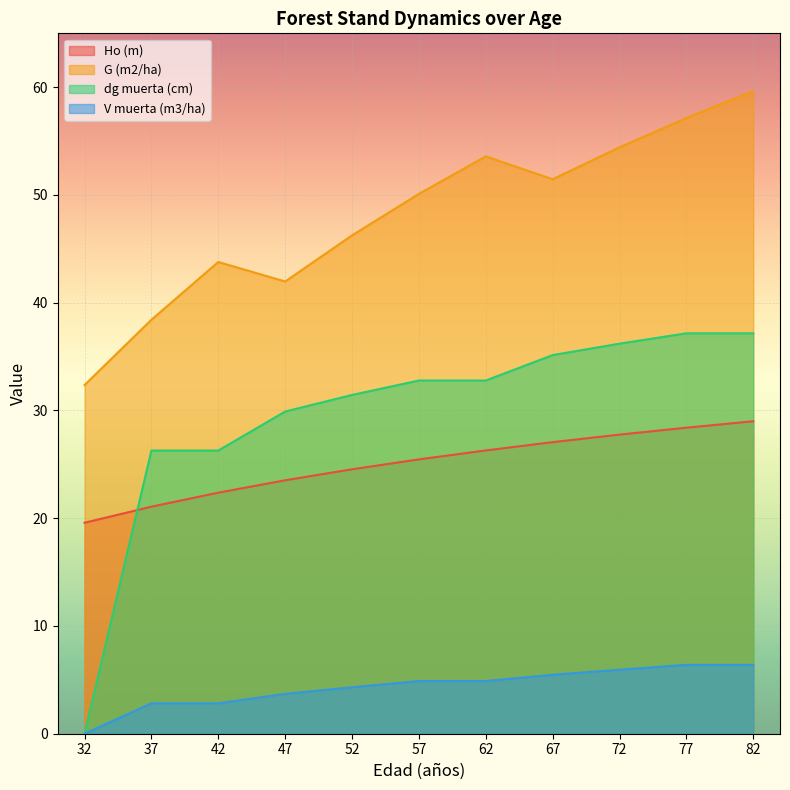

Which series has the largest total across all categories?

G (m2/ha)